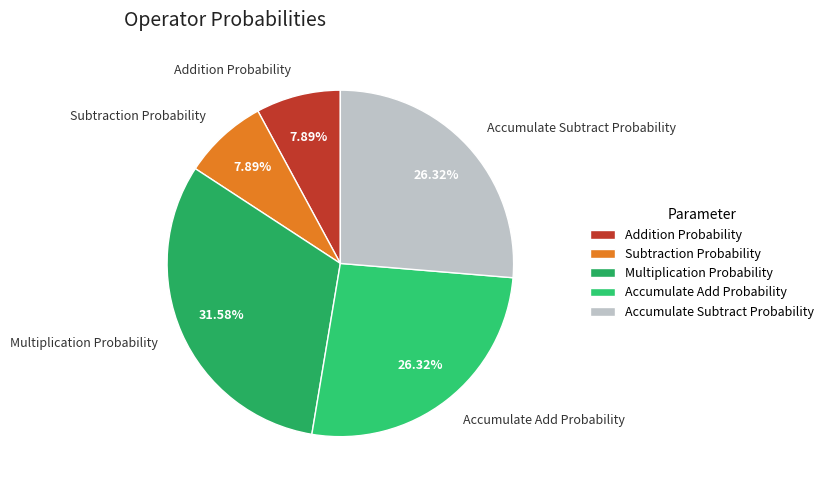

To the nearest percent, what is the difference between the Multiplication Probability and Subtraction Probability slice percentages?

24%